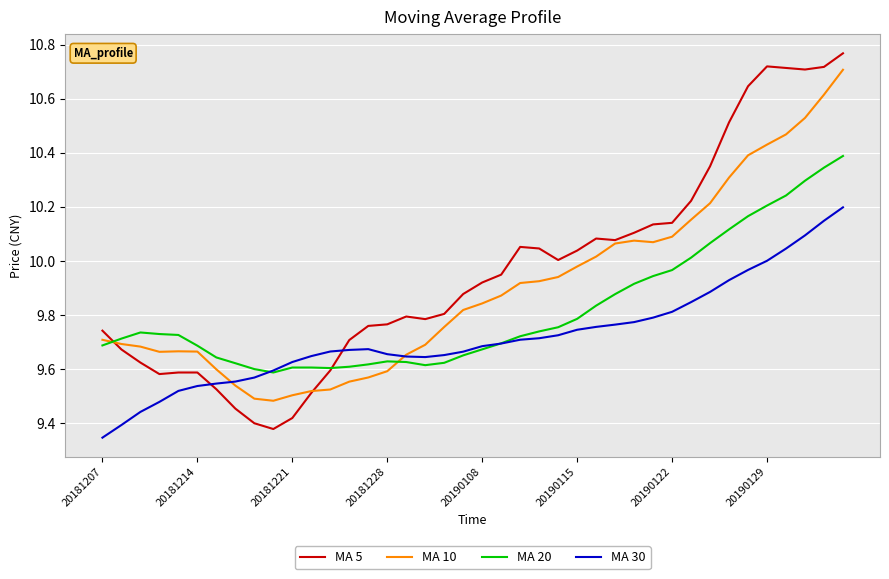

Which series has the largest range (max minus min)?

MA 5